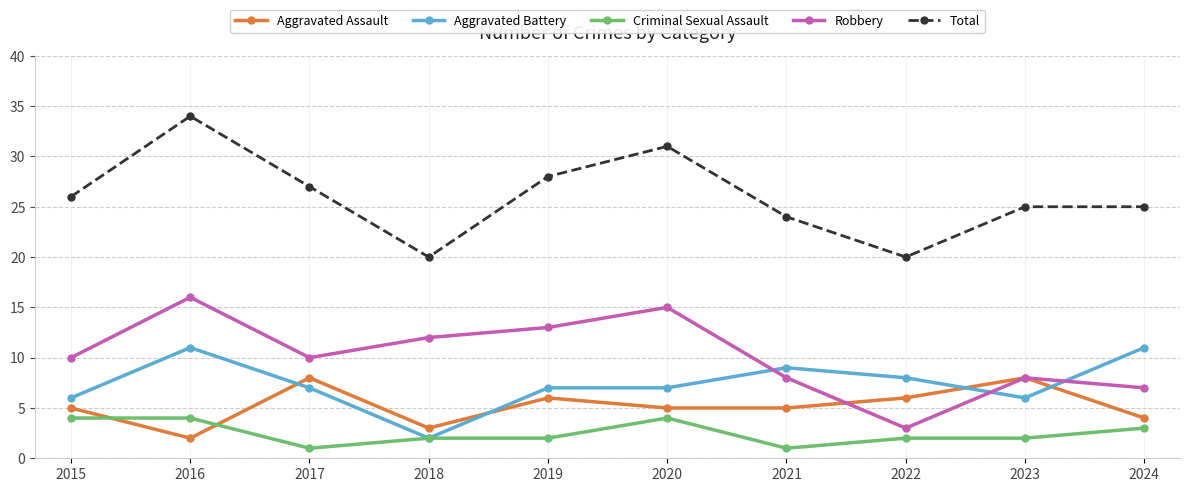

Where is Total nearest to the value 27?

2017